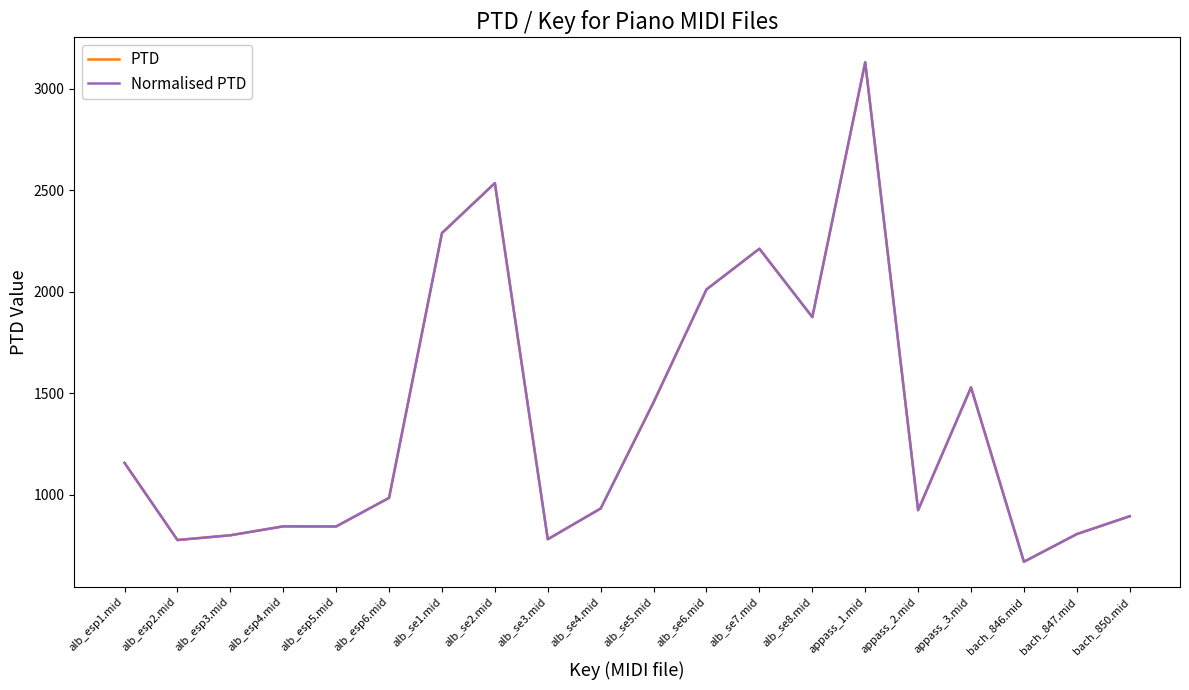

Is this an area chart (filled region under the line)?

No